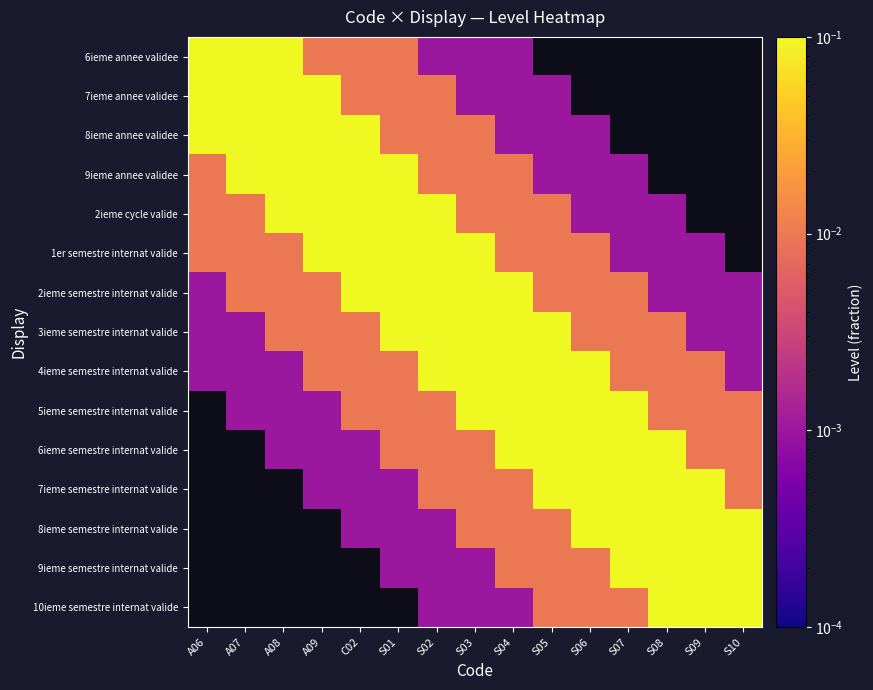

What is the sum of the 2ieme semestre internat valide values at S06 and S03?

0.1